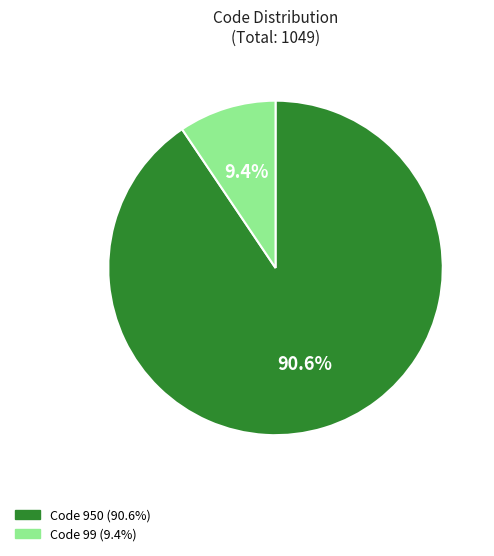

Is there a majority slice in this chart?

Yes